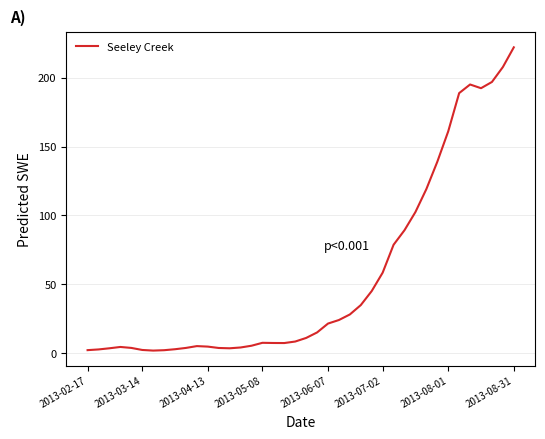

What is the sum of all values?

2220.5